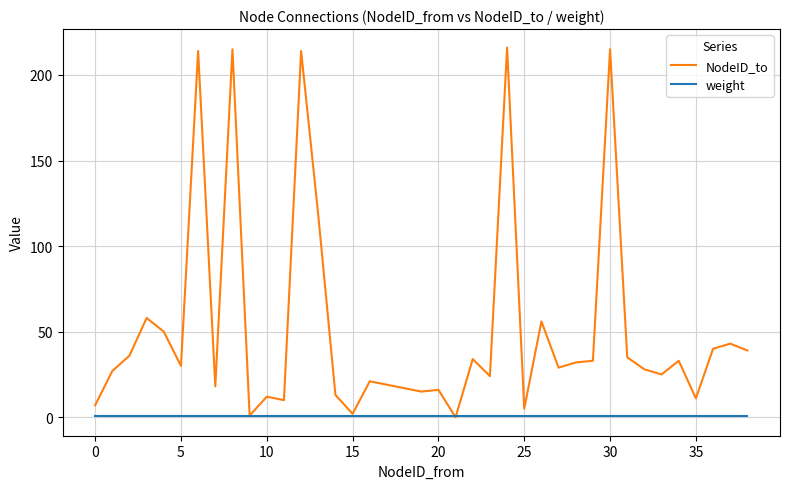

List the series in order of their overall mean, highest first.

NodeID_to, weight